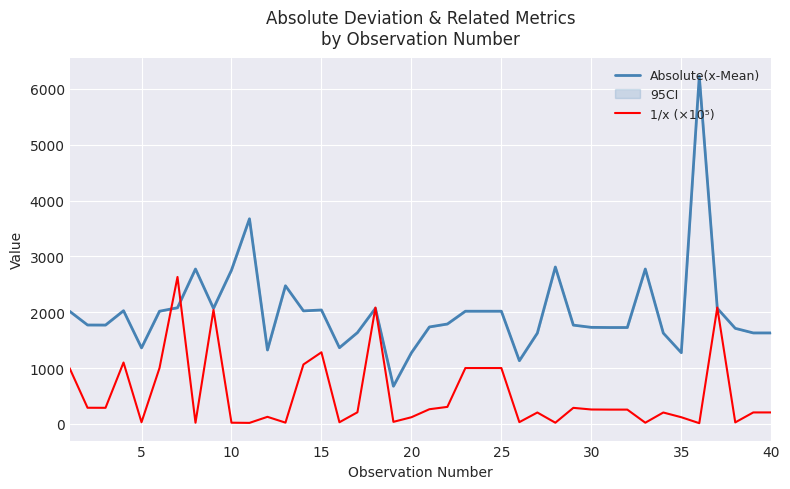

How many series are shown in this chart?

2